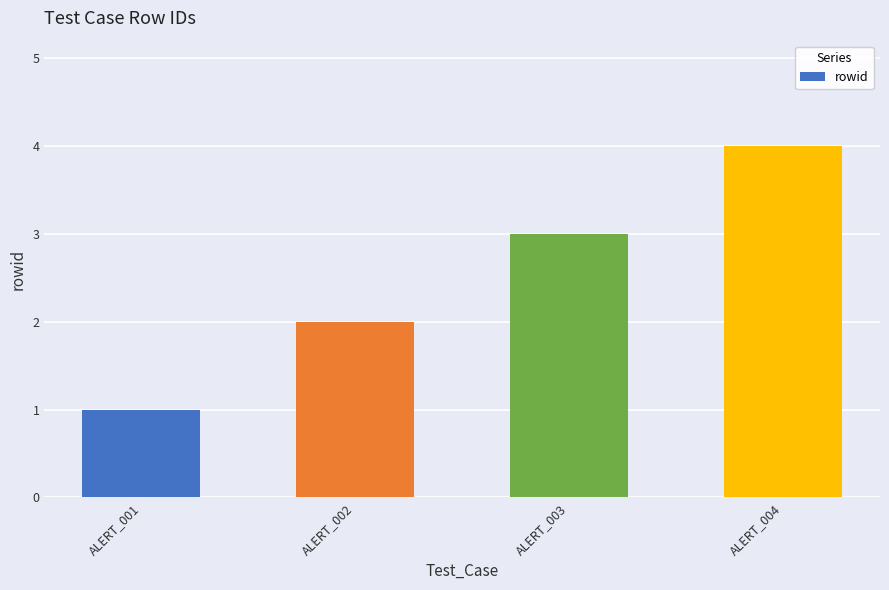

What is the difference between the maximum and minimum values?

3